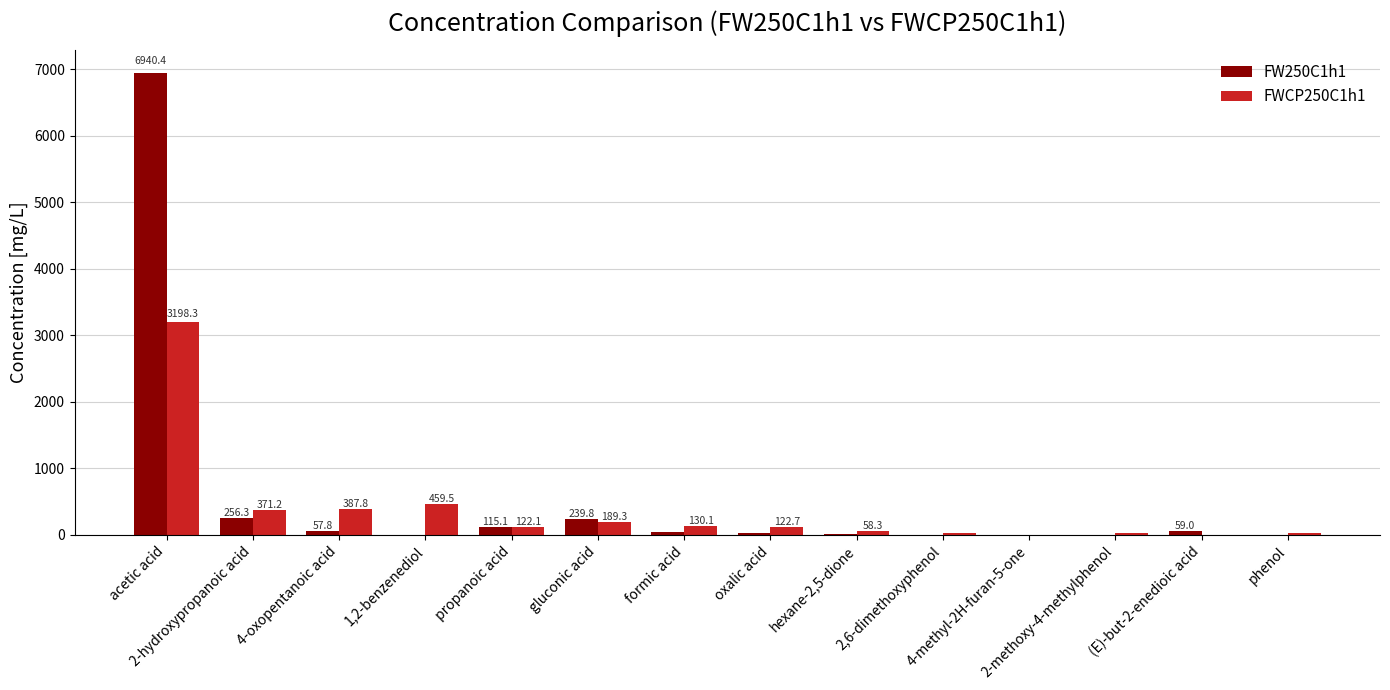

Which series has the largest range (max minus min)?

FW250C1h1